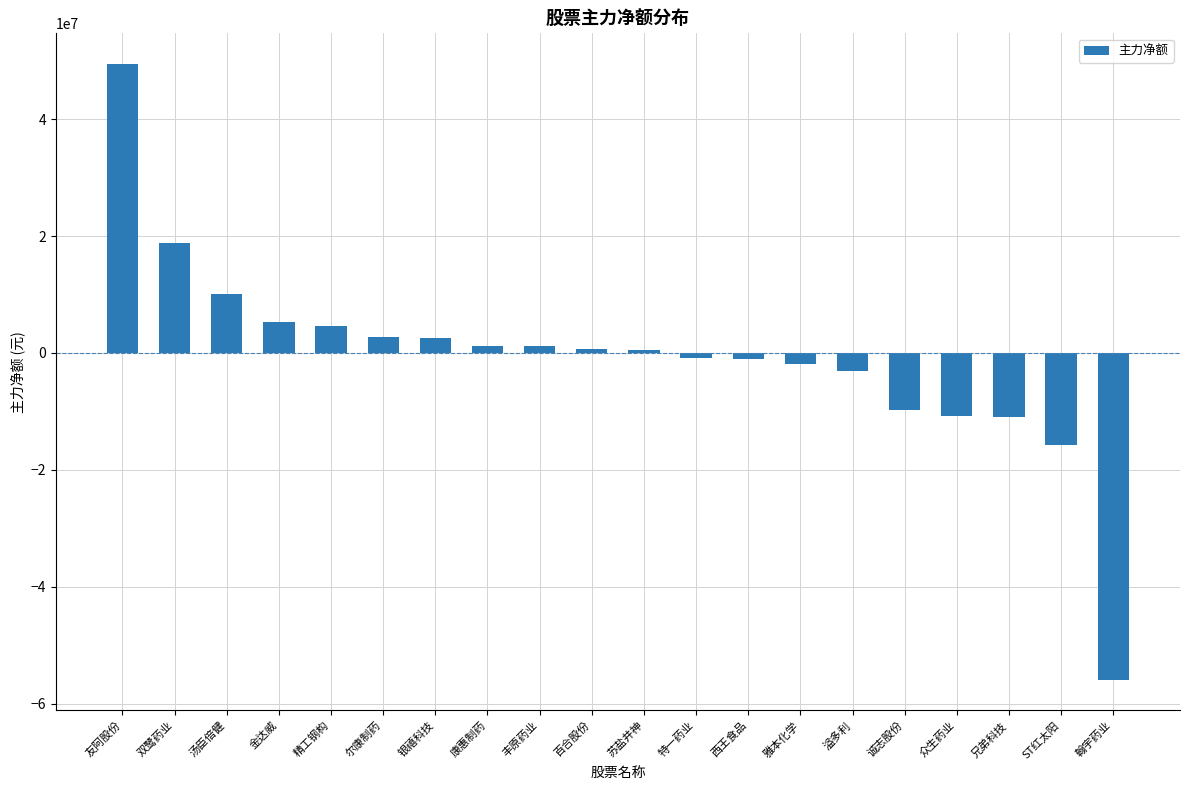

Between 雅本化学 and 康惠制药, which is larger?

康惠制药